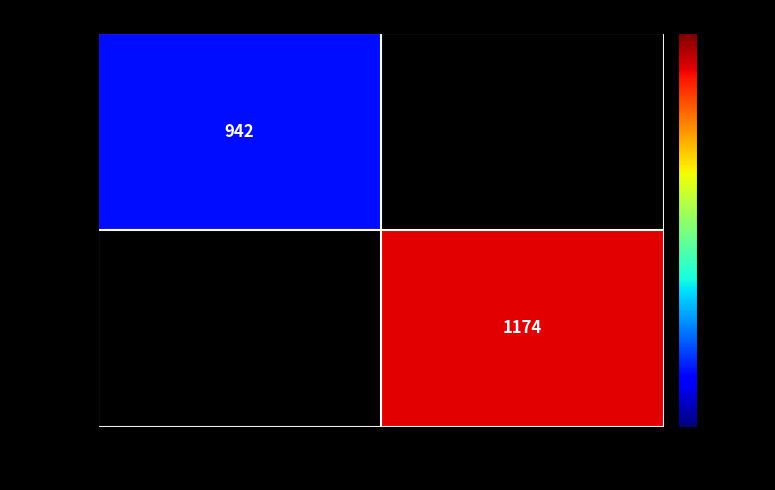

At how many categories does at least one series exceed 1148?

1